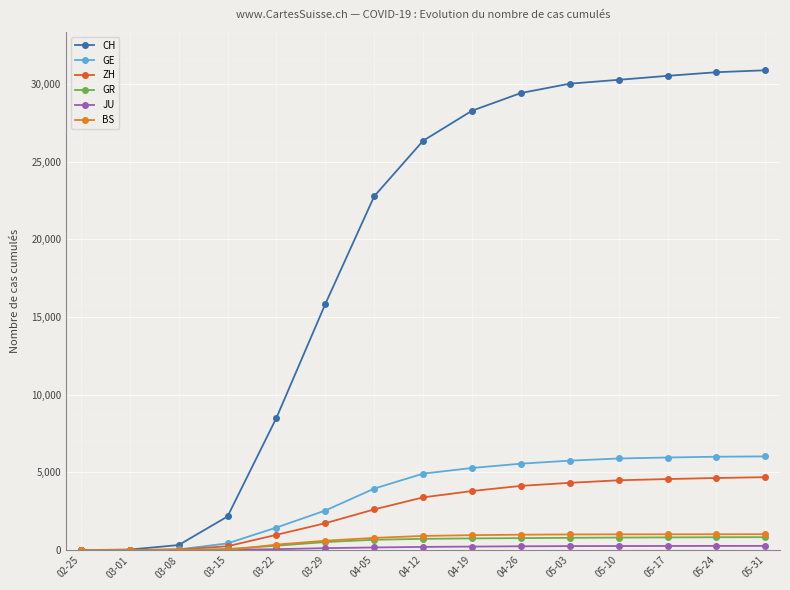

Between 05-03 and 05-10, which is larger?

05-10